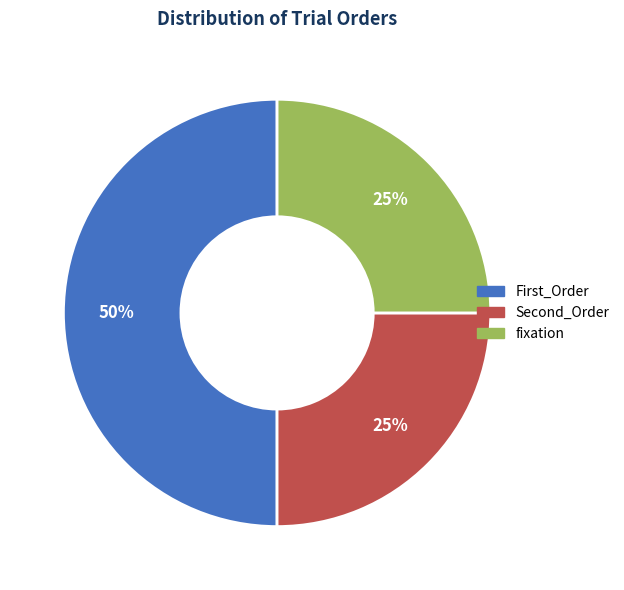

Between fixation and First_Order, which is larger?

First_Order